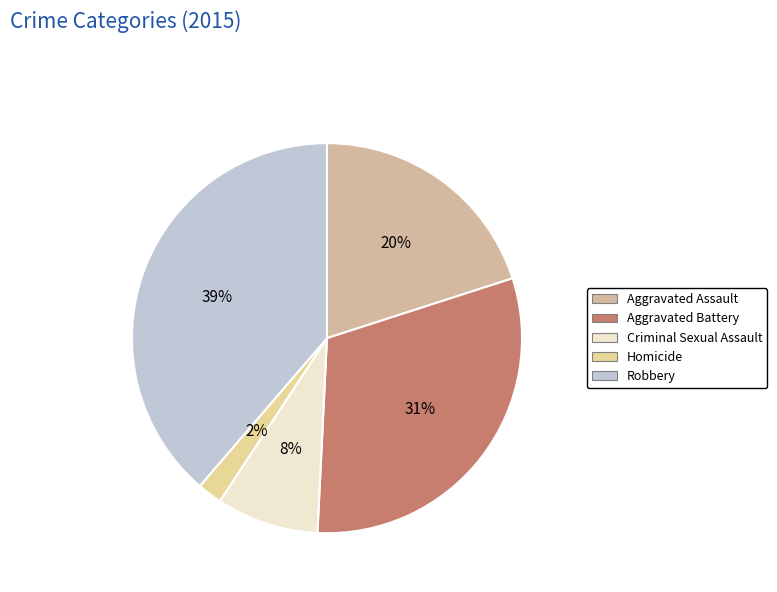

Does Criminal Sexual Assault account for over 50% of the chart?

No